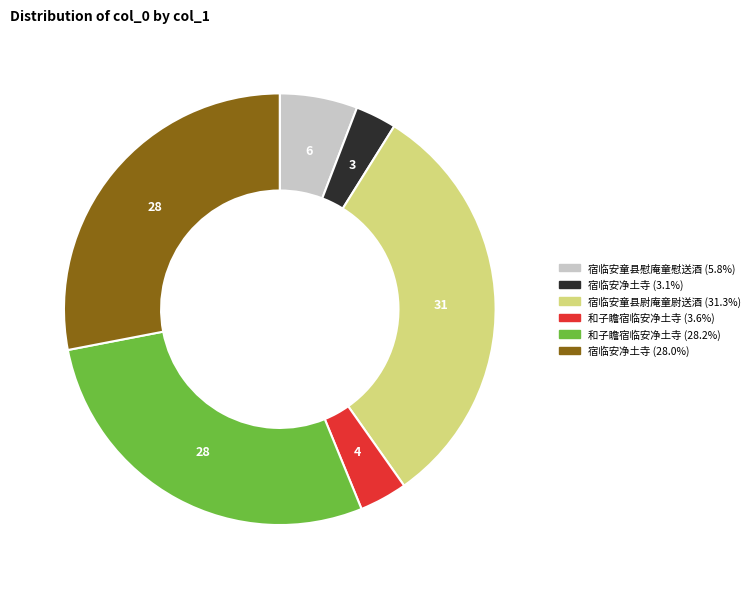

Does any single category account for the majority?

No